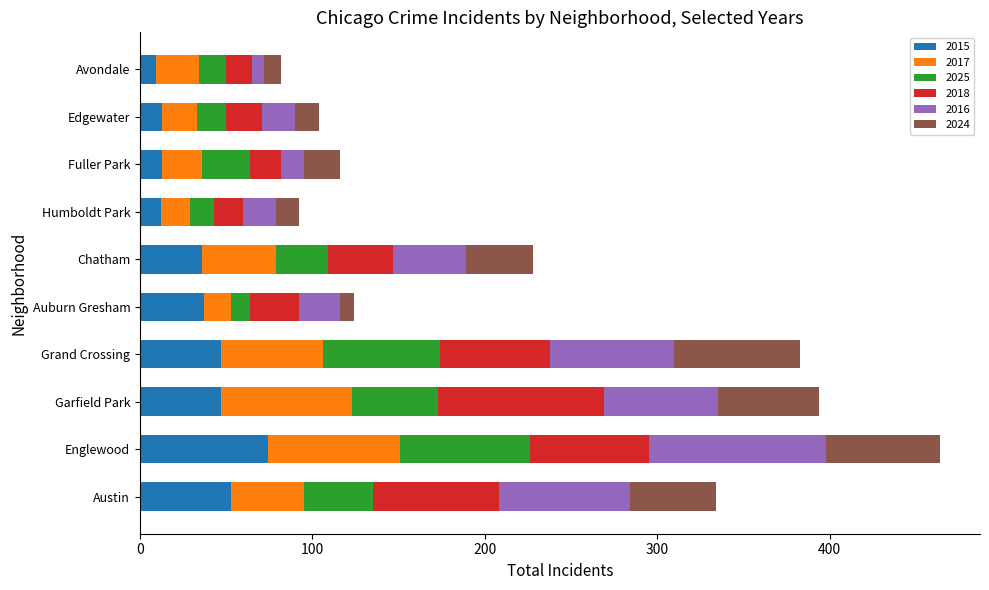

What is the total value across all series at Austin?

334